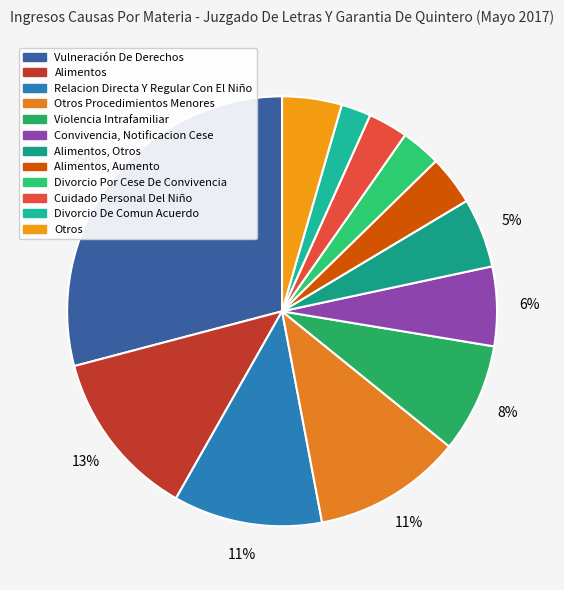

How many segments does this pie chart have?

12